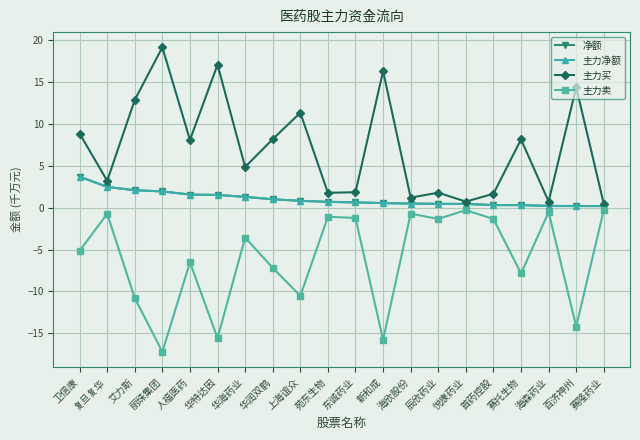

What is the spread (max minus min) of values at 卫信康?

14.0